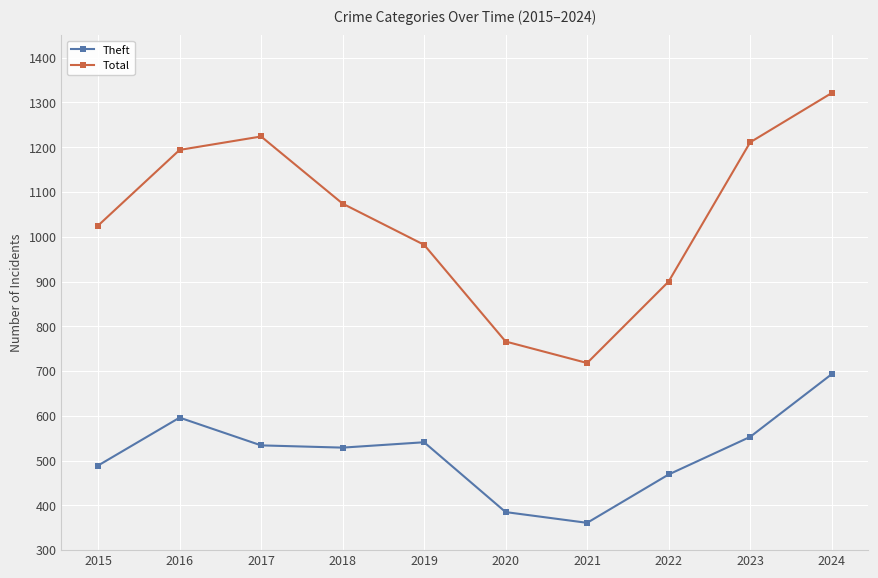

Between 2015 and 2024, which series saw the biggest shift?

Total